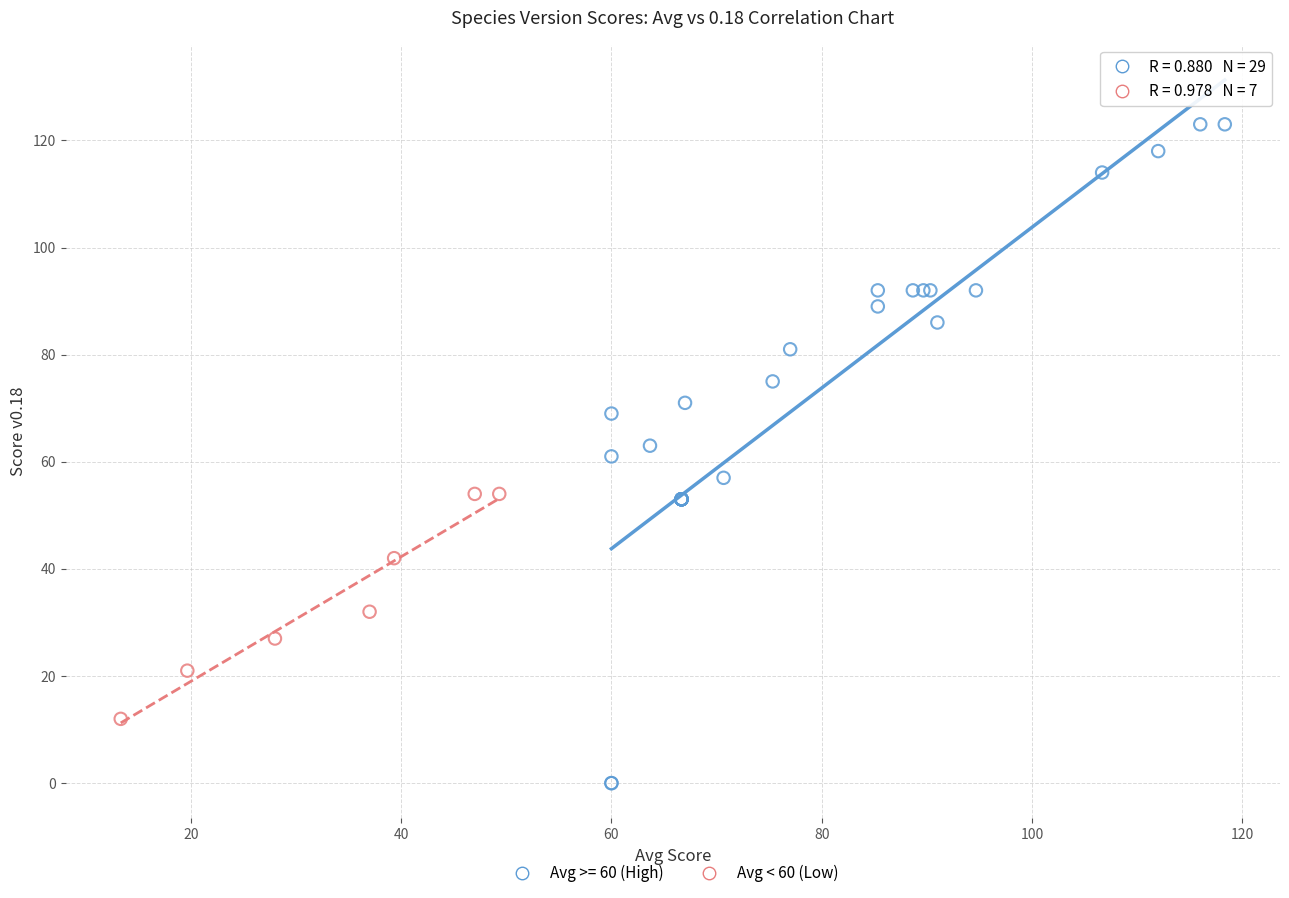

Which series contains the lowest Y value?

Avg >= 60 (High)